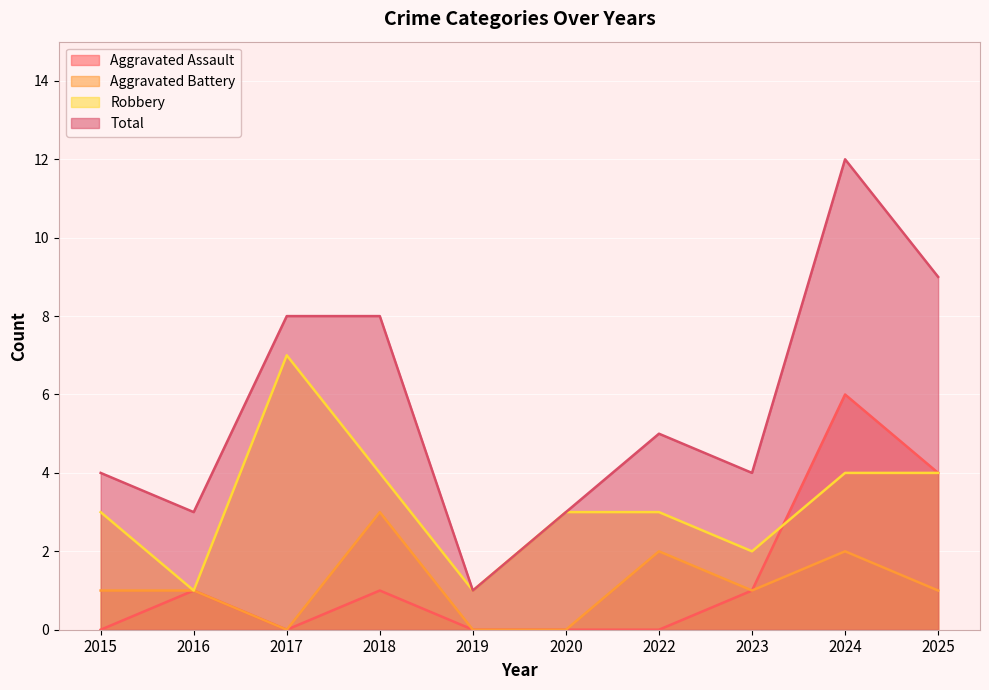

At which category does Robbery reach its first local peak?

2017